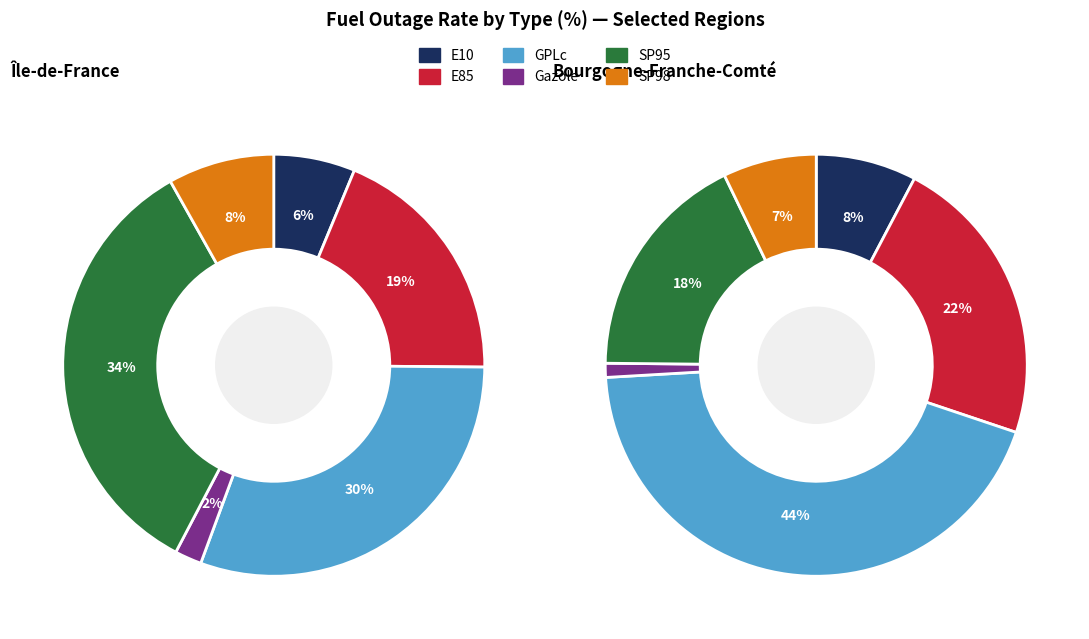

What percentage is the GPLc slice, to the nearest percent?

30%